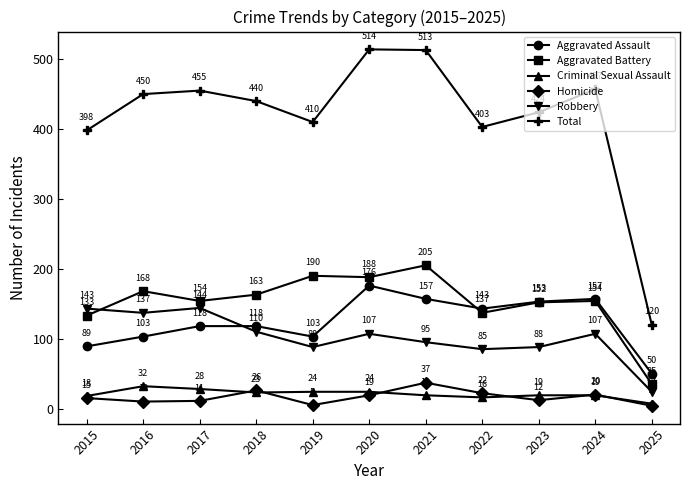

What is the value of the Aggravated Assault point at the 3rd from the left?

118